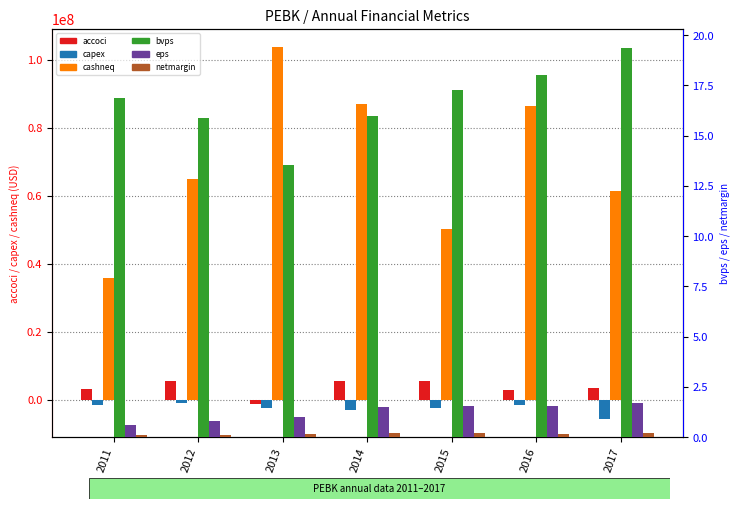

Does the chart contain stacked bars?

No